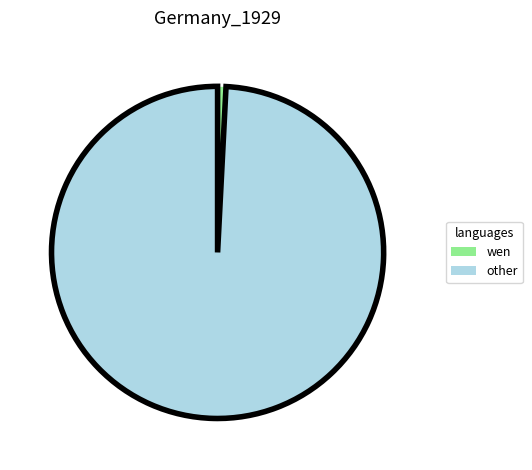

What is the smallest slice in the pie chart?

wen